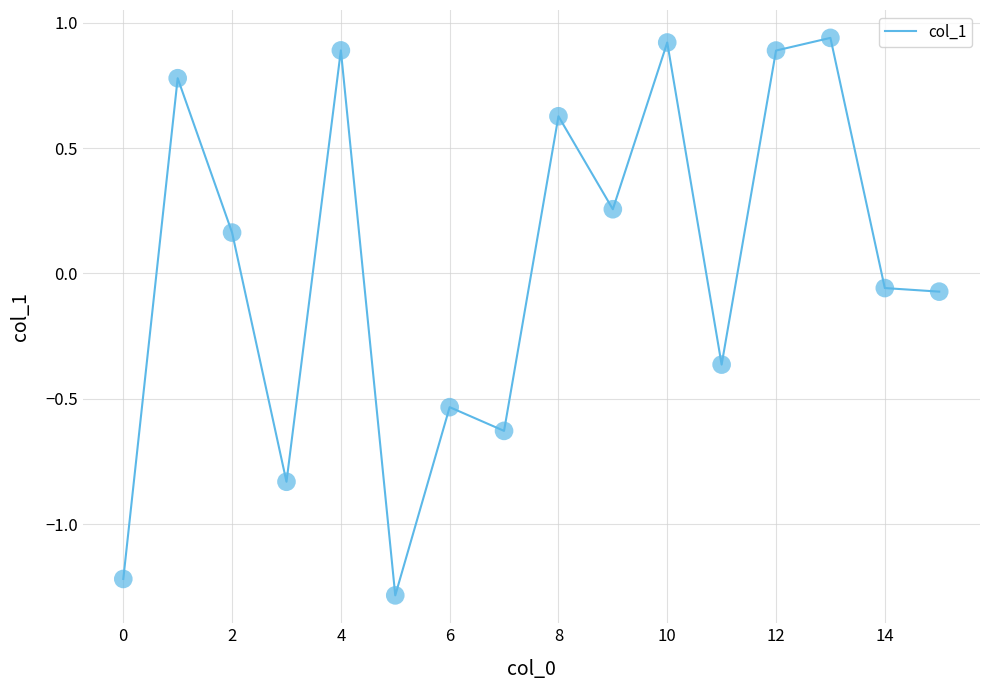

What is the minimum value shown in the chart?

-1.3